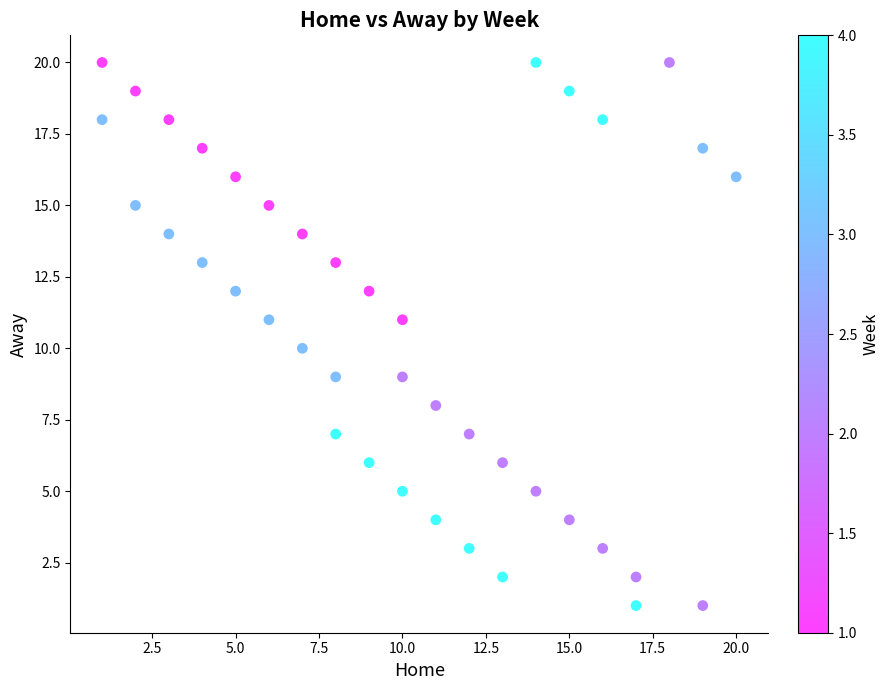

What is the range of X values (max minus min)?

19